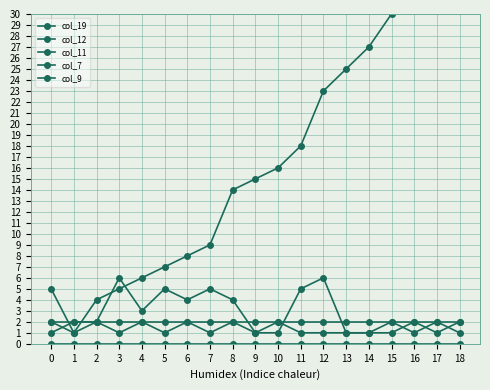

Between 11 and 14, which series saw the biggest shift?

col_19